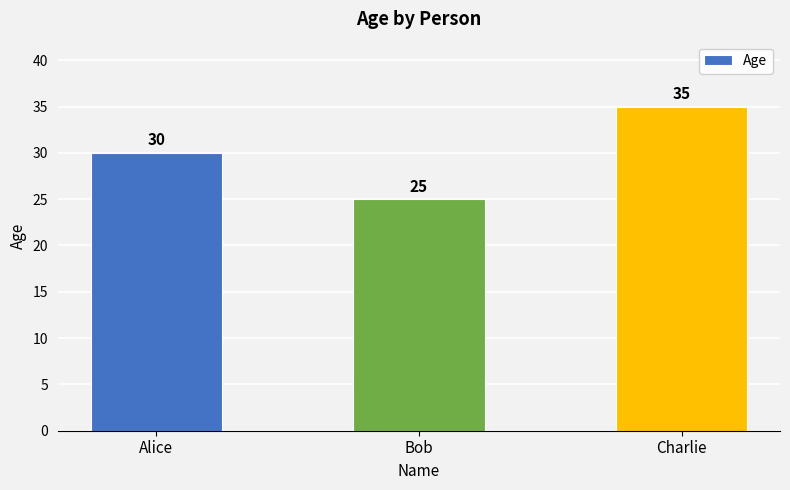

At which label is the value closest to 30?

Alice